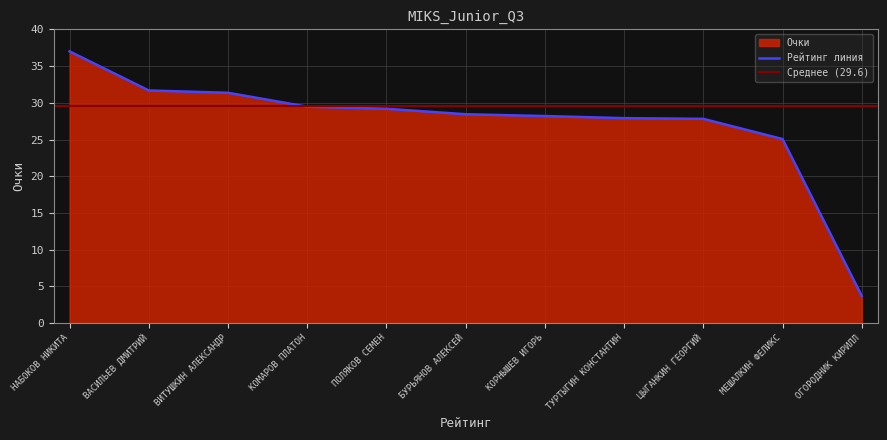

True or false: the data has more than 1 interior local peaks.

False